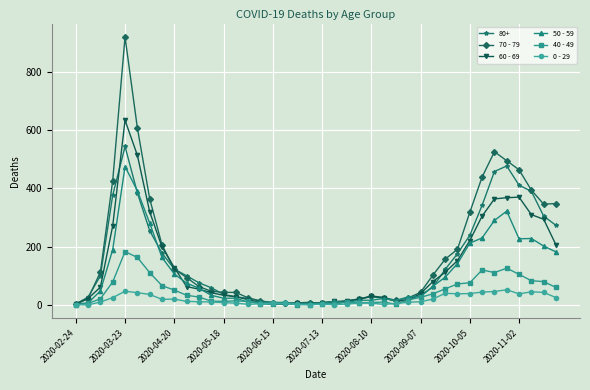

Which series has the largest range (max minus min)?

70 - 79